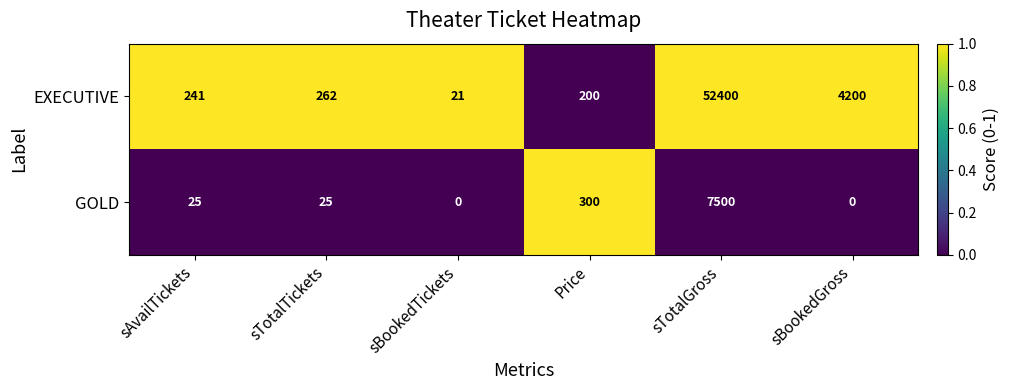

Reading left to right, what are all the values shown in this chart?

EXECUTIVE: 241	262	21	200	52400	4200
GOLD: 25	25	0	300	7500	0